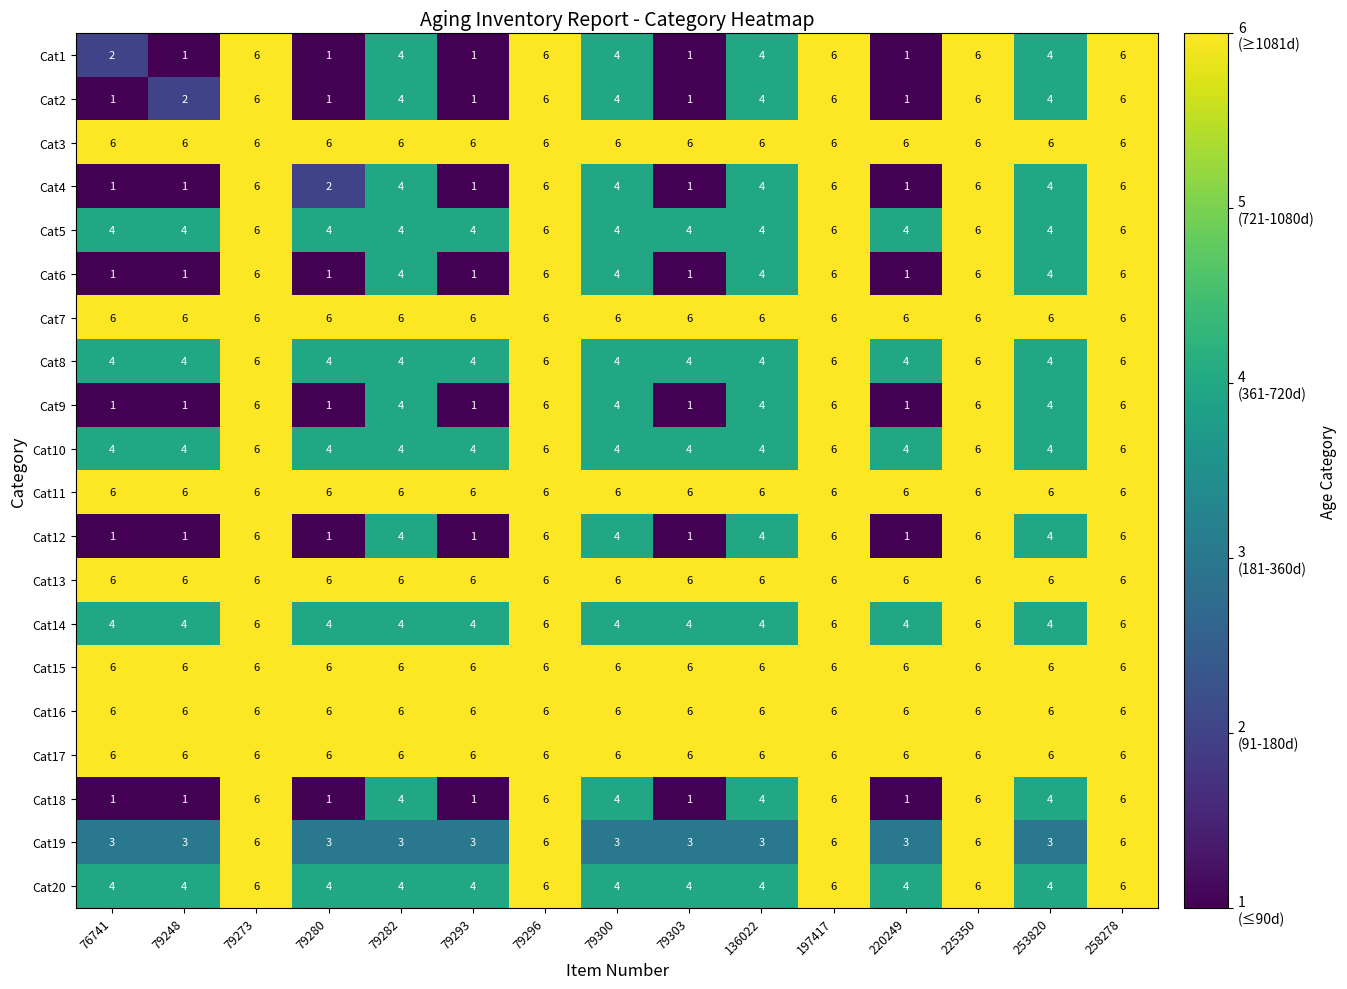

What is the difference between the highest and lowest values at 253820?

3